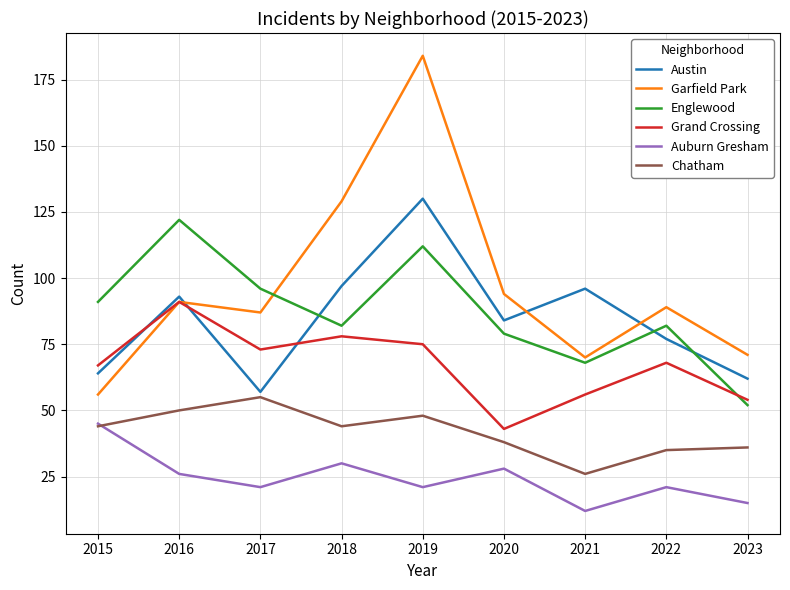

Read the Auburn Gresham value at 2019, to the nearest 10.

20